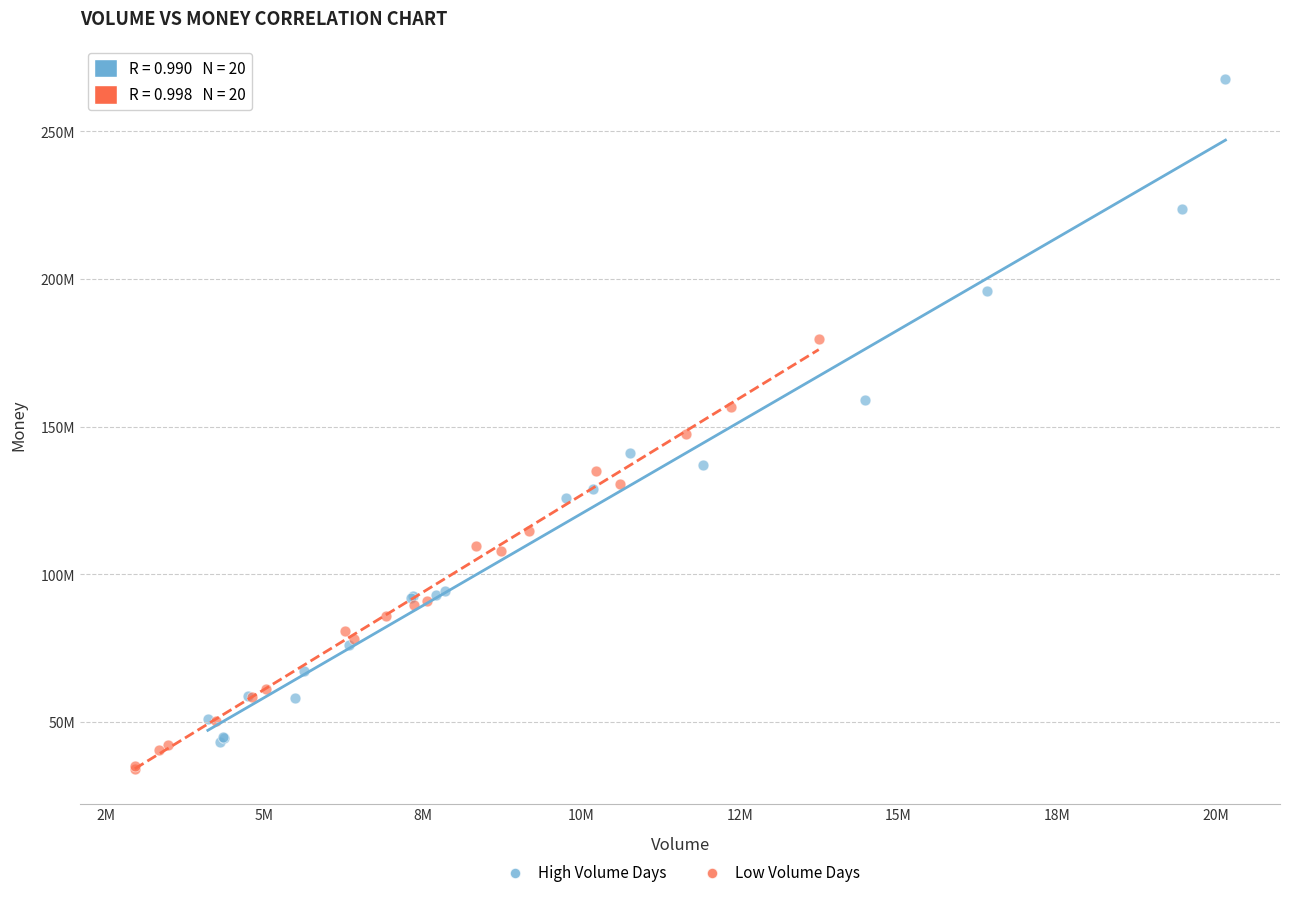

Which series contains the highest Y value?

High Volume Days